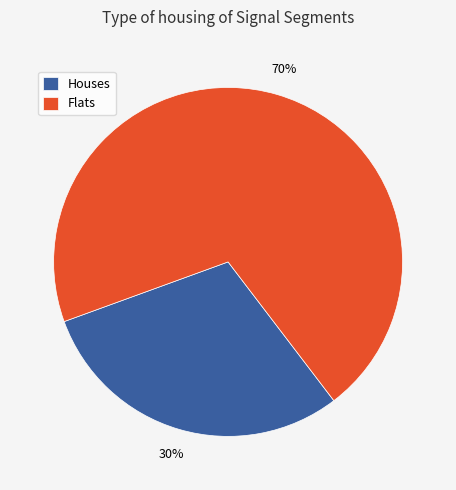

Does any single category account for the majority?

Yes